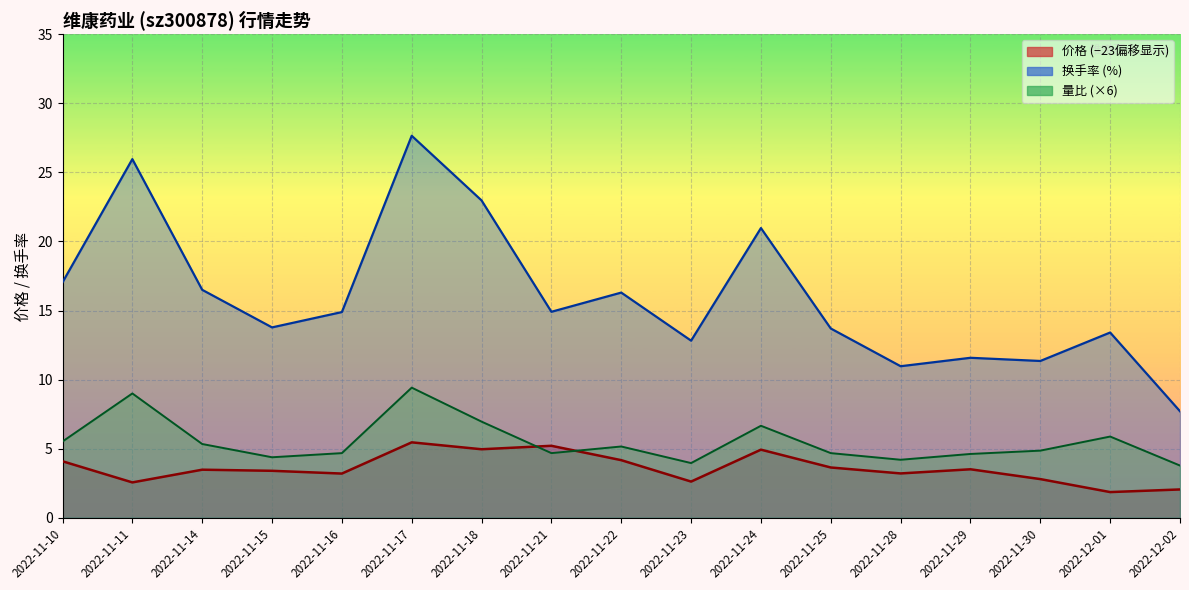

Count the number of categories in the chart.

17